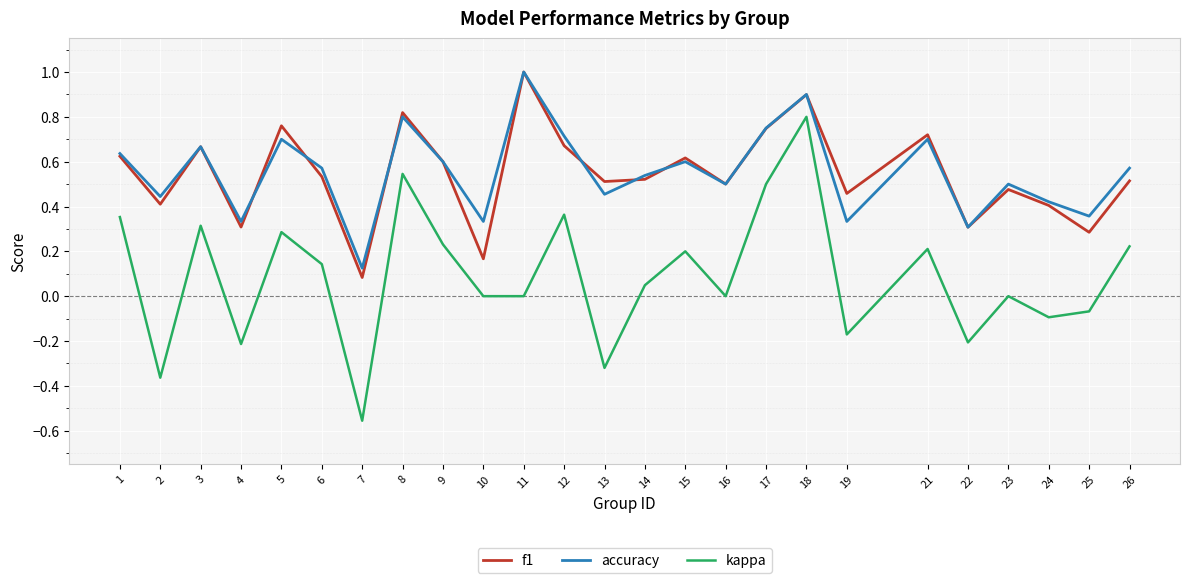

True or false: f1 and kappa cross at least once.

False